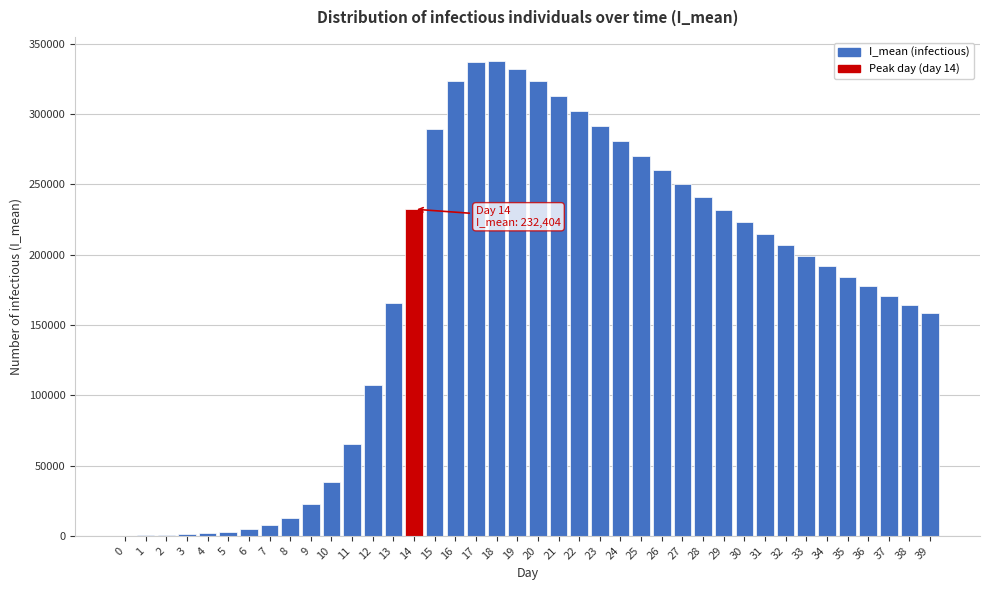

What is the greatest value displayed?

338046.5